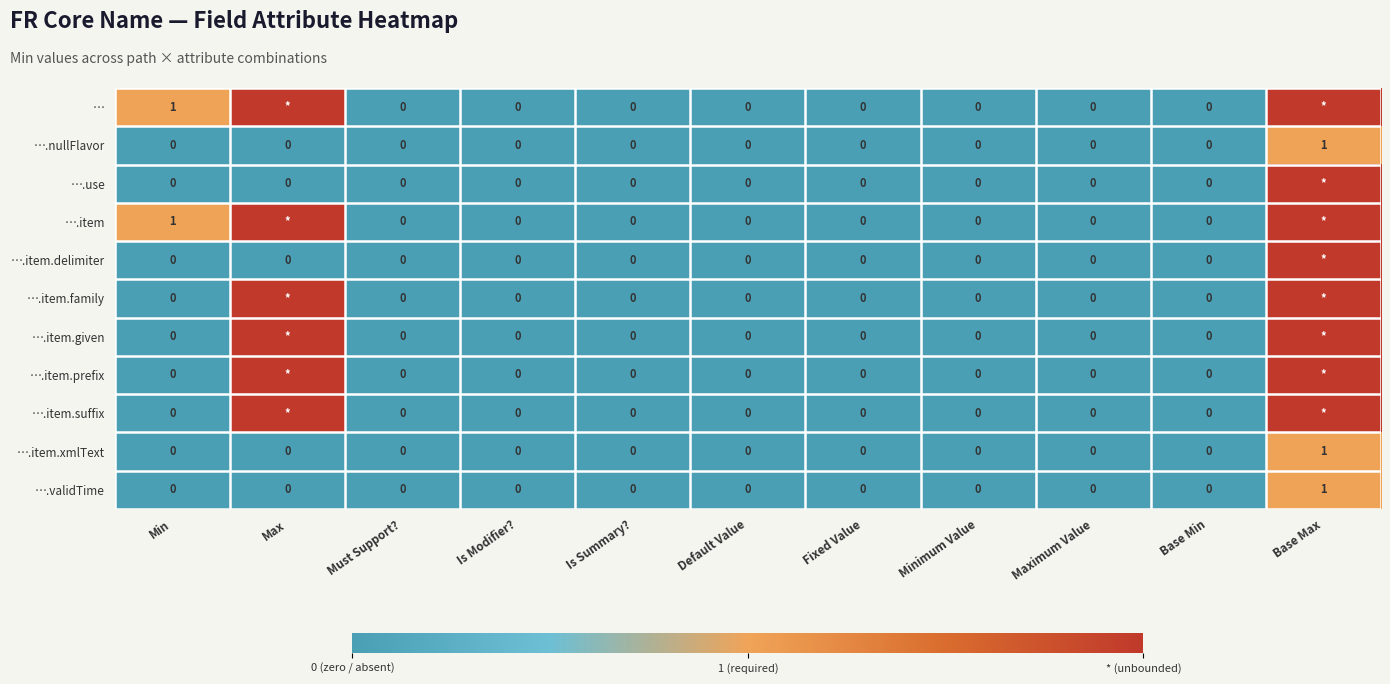

The value of ….nullFlavor at Base Min is -1. True or false?

False